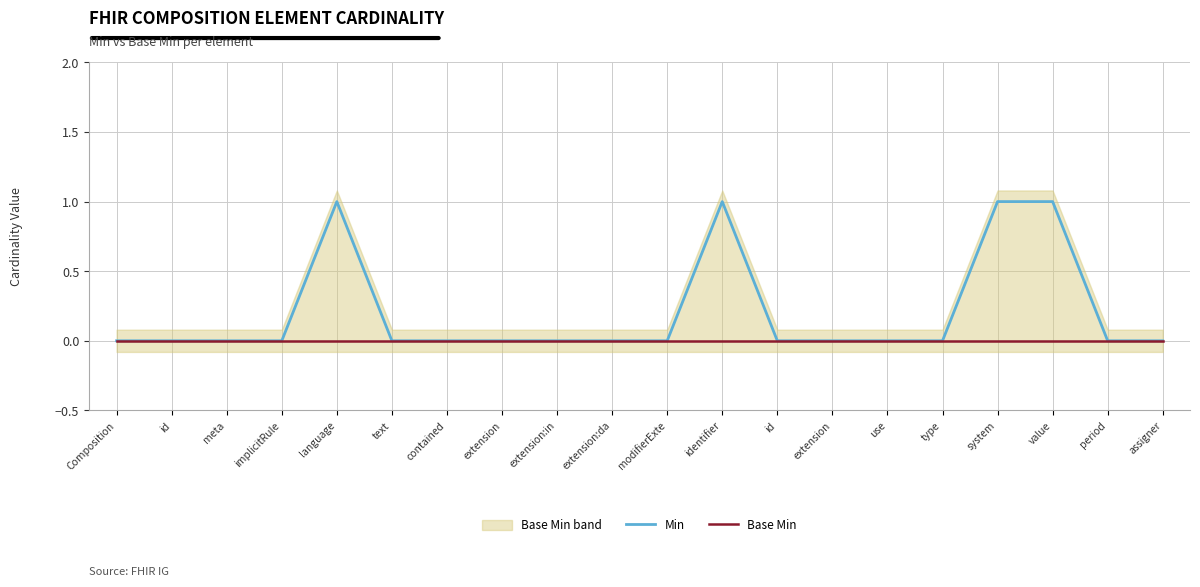

In Min, how many points are higher than both neighbors (excluding endpoints)?

2